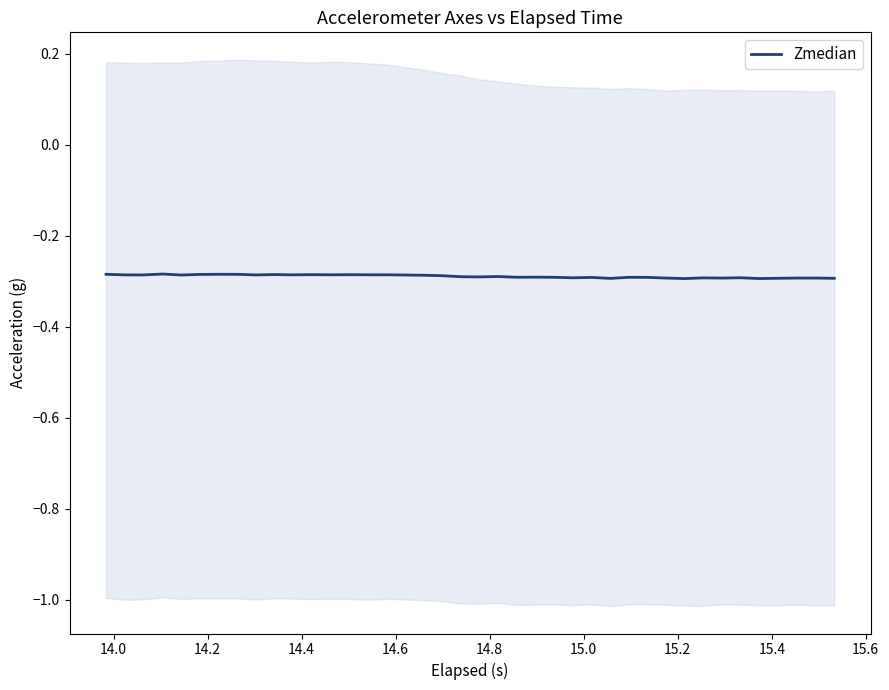

Where is the first local minimum?

14.2